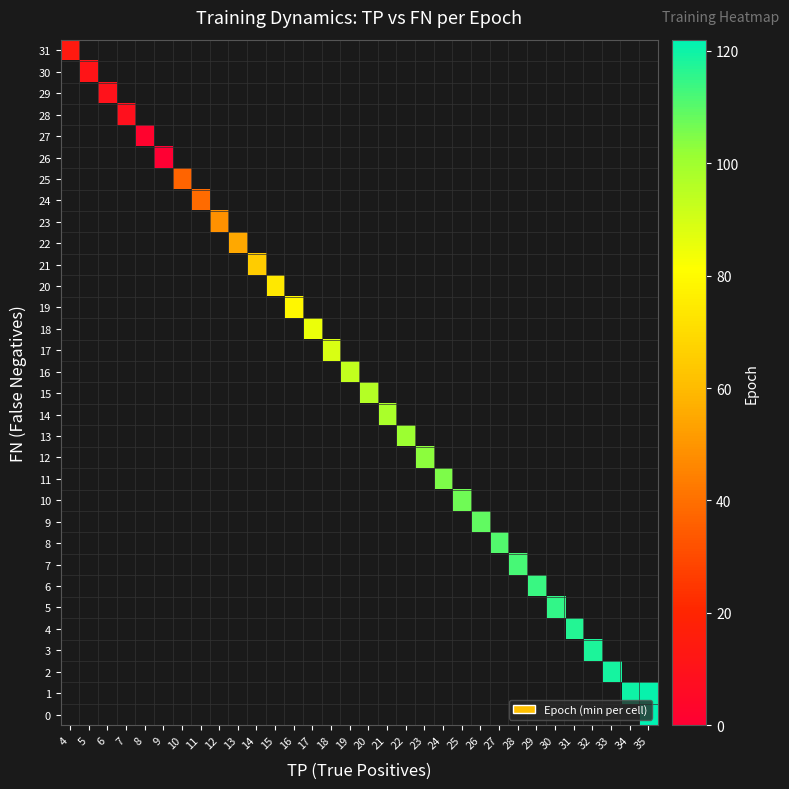

At which label does 0 reach its peak?

4